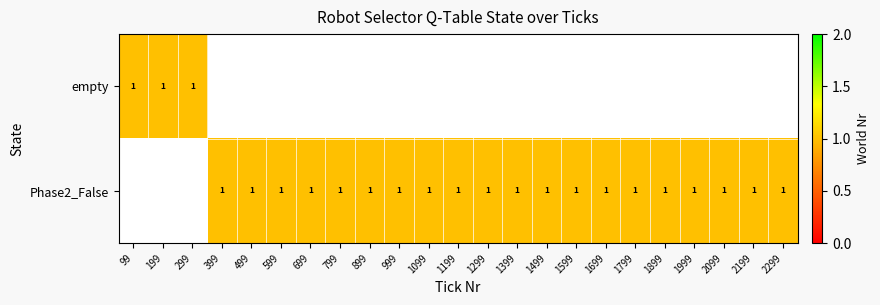

Rank the categories by value from lowest to highest.

0, 1, 2, 3, 4, 5, 6, 7, 8, 9, 10, 11, 12, 13, 14, 15, 16, 17, 18, 19, 20, 21, 22